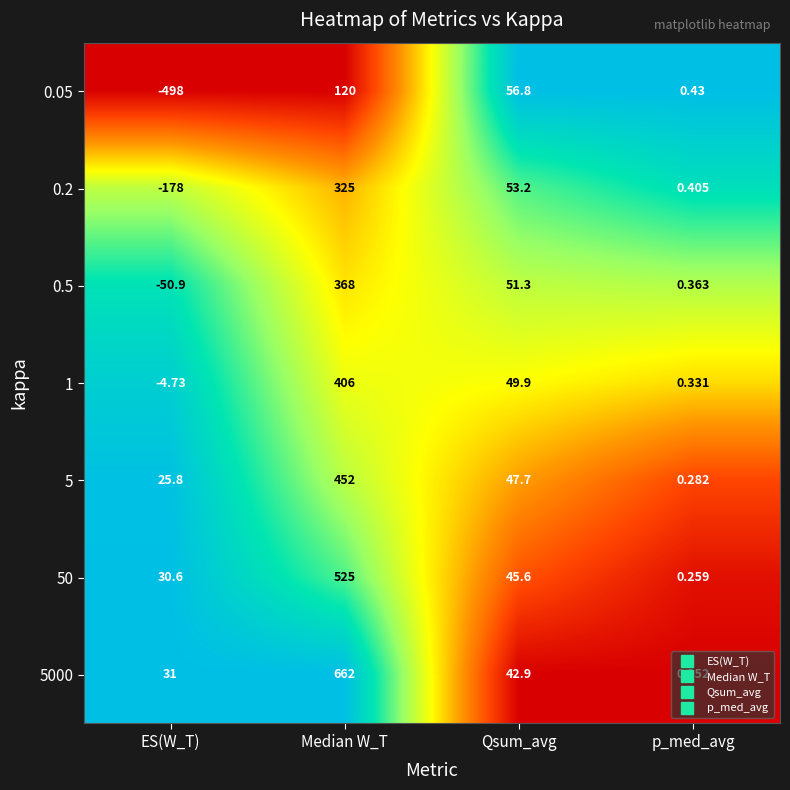

Which category has the lowest value in the 5 series?

p_med_avg